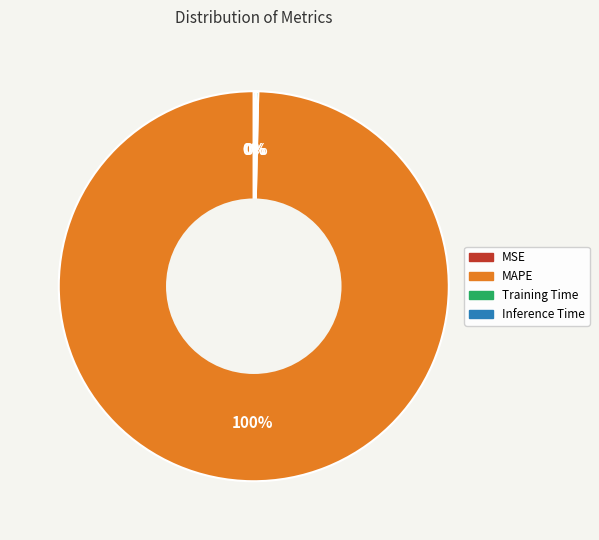

Does any single category account for the majority?

Yes